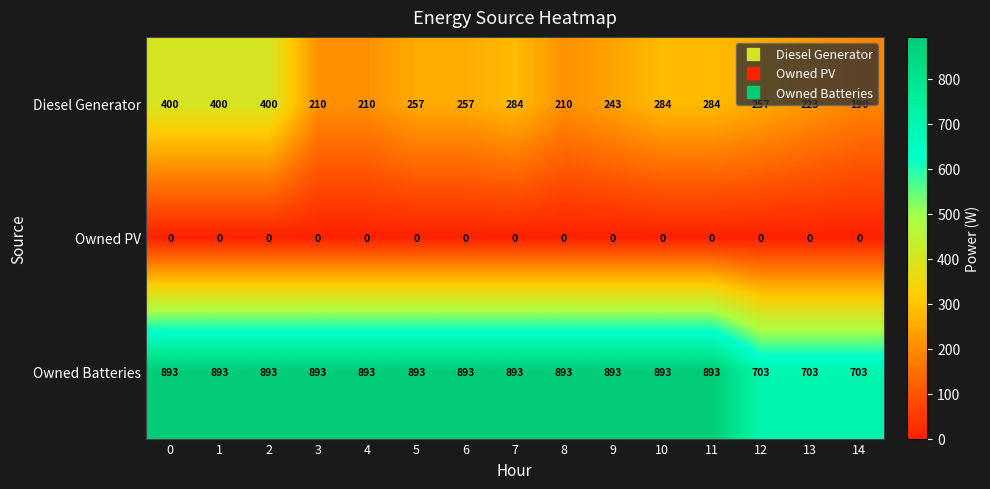

Rank the series by their average value, from lowest to highest.

Owned PV, Diesel Generator, Owned Batteries